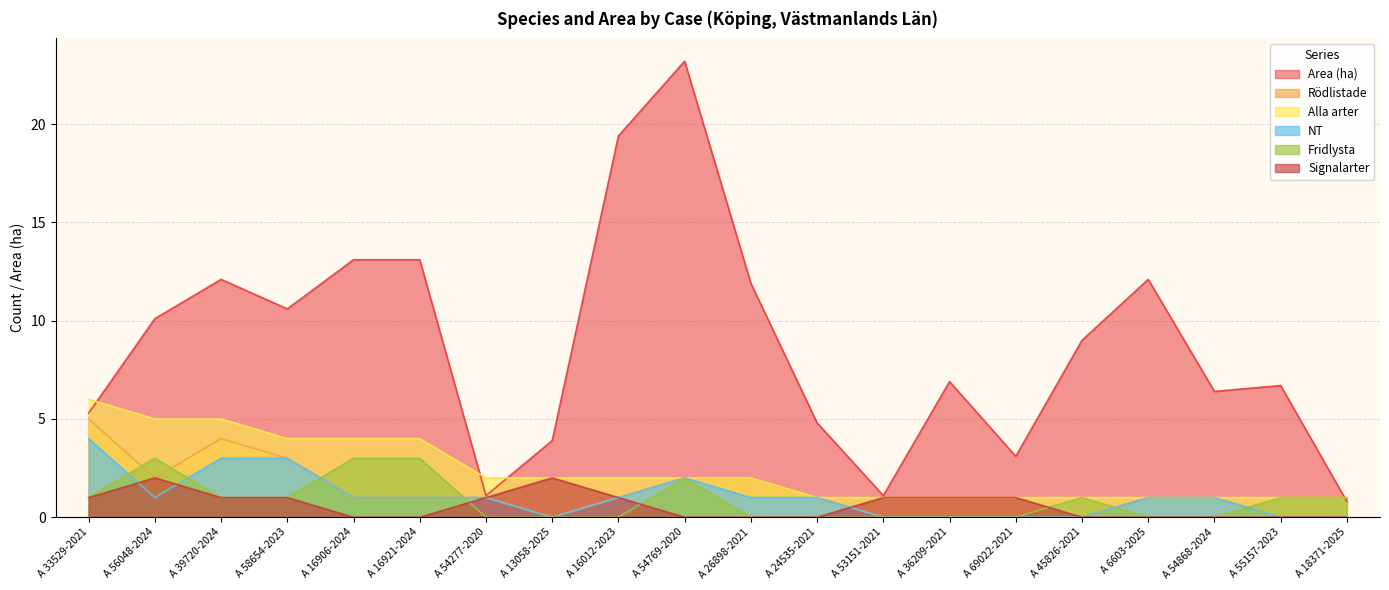

What is the label of the 17th point from the left?

A 6603-2025